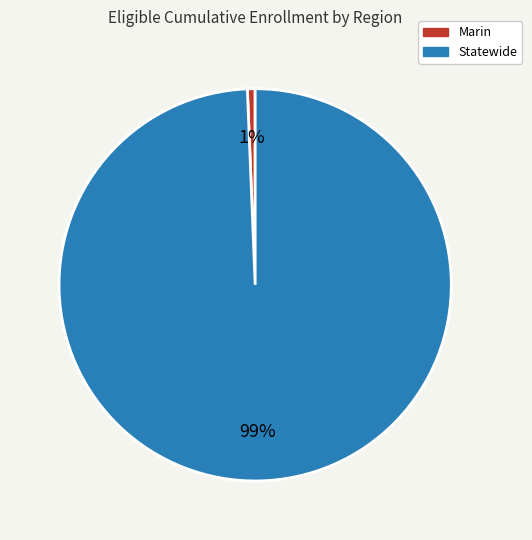

Between Marin and Statewide, which is larger?

Statewide